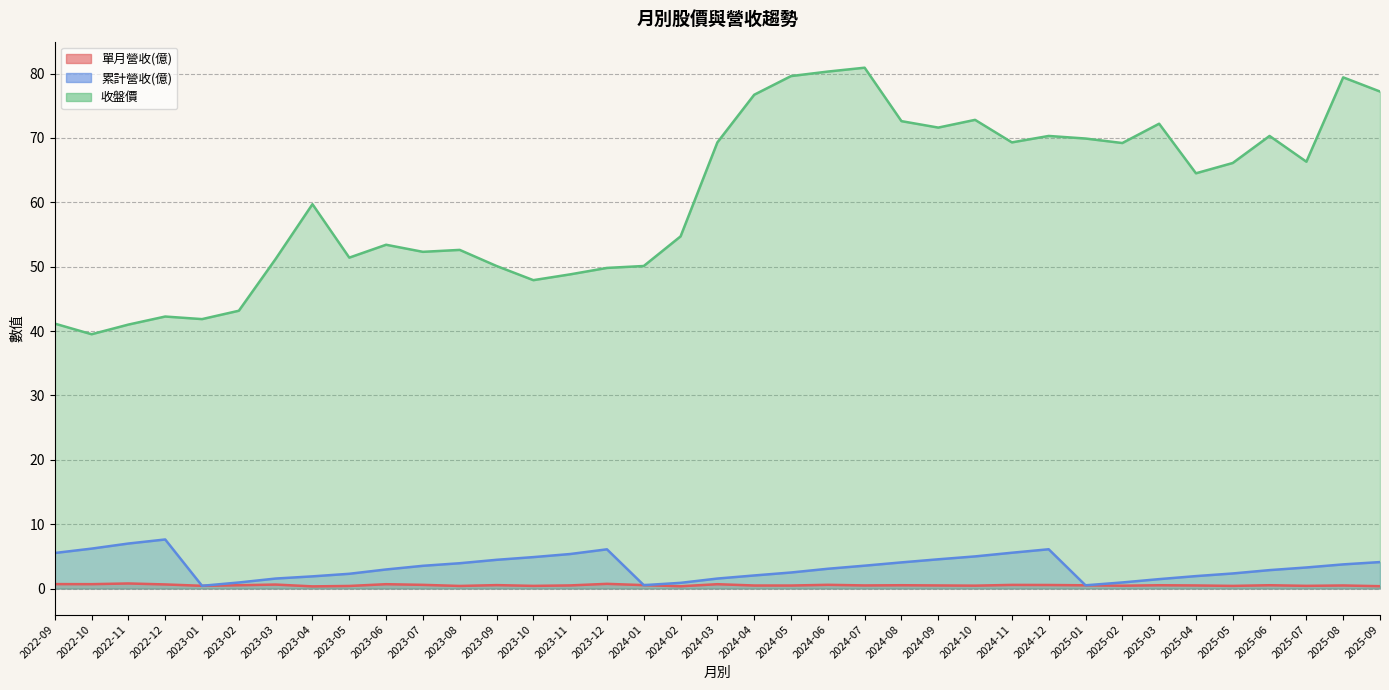

At which category does the chart reach its peak across all series?

2024-07